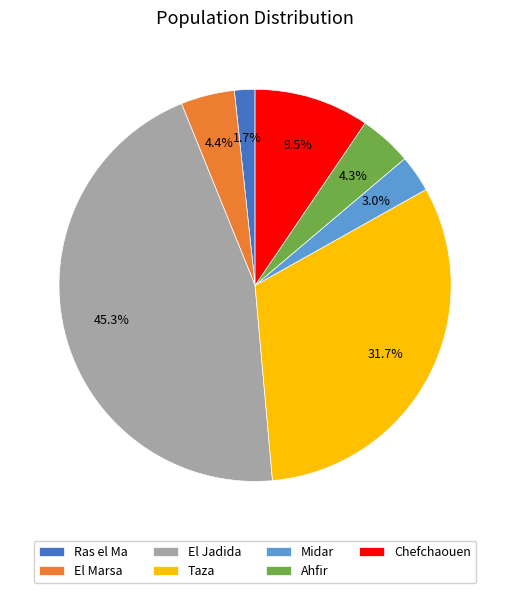

To the nearest percent, what is the difference between the largest and smallest slice percentages?

44%